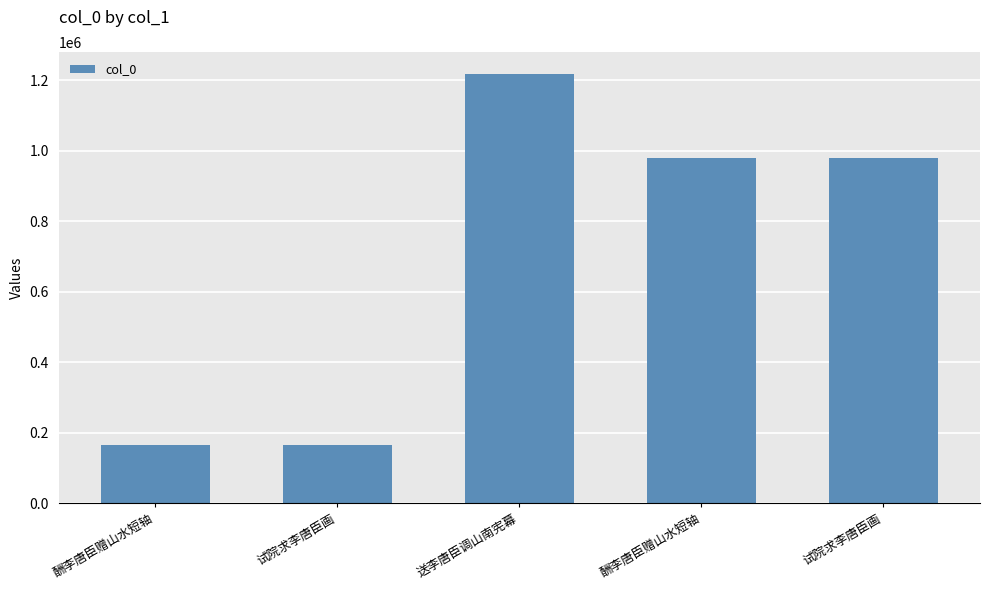

How many bars are there in total?

5